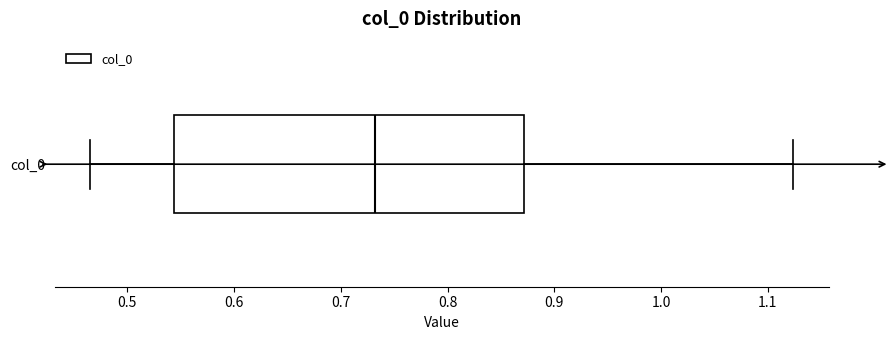

Read this box plot against the x-axis: the position of the median line, the range covered by the box, and the ends of both whiskers. The values are not printed on the chart, so give them approximately, as read against the axis.

median 0.73, box 0.54 to 0.87, whiskers 0.46 to 1.12